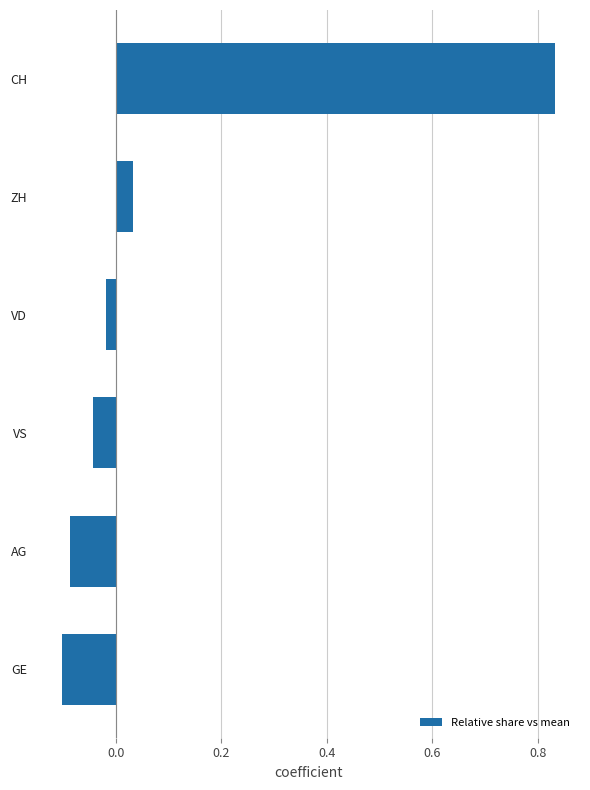

At which category does the chart reach its peak across all series?

CH